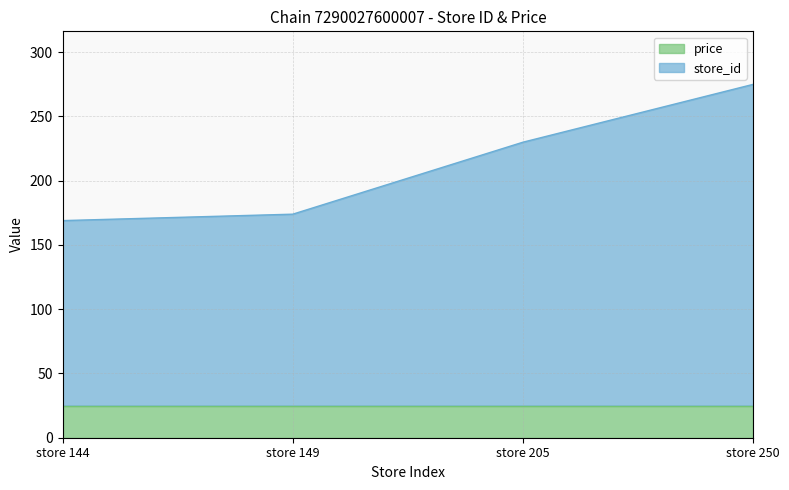

Where does the data first go above 229?

store 205